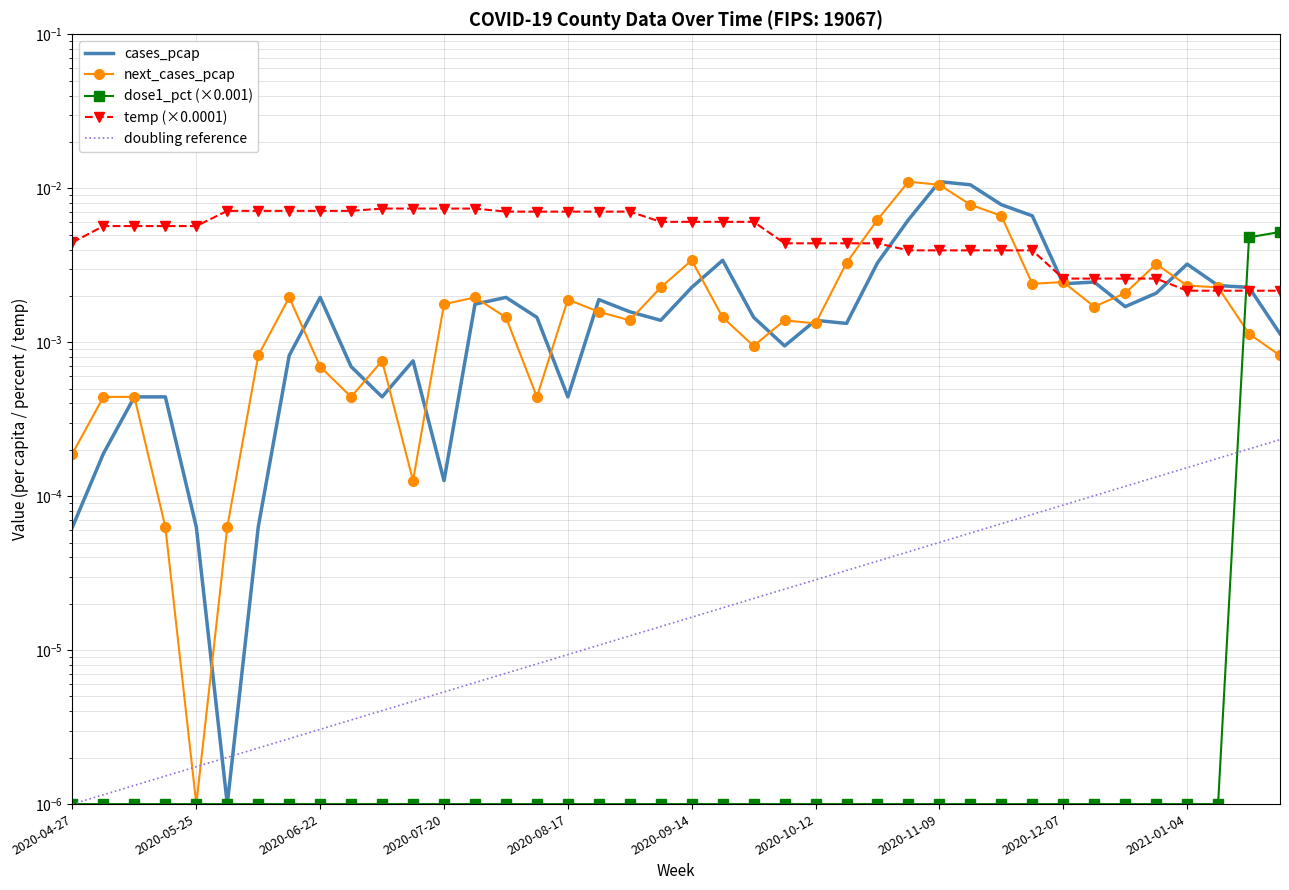

How many data points does each series have?

40